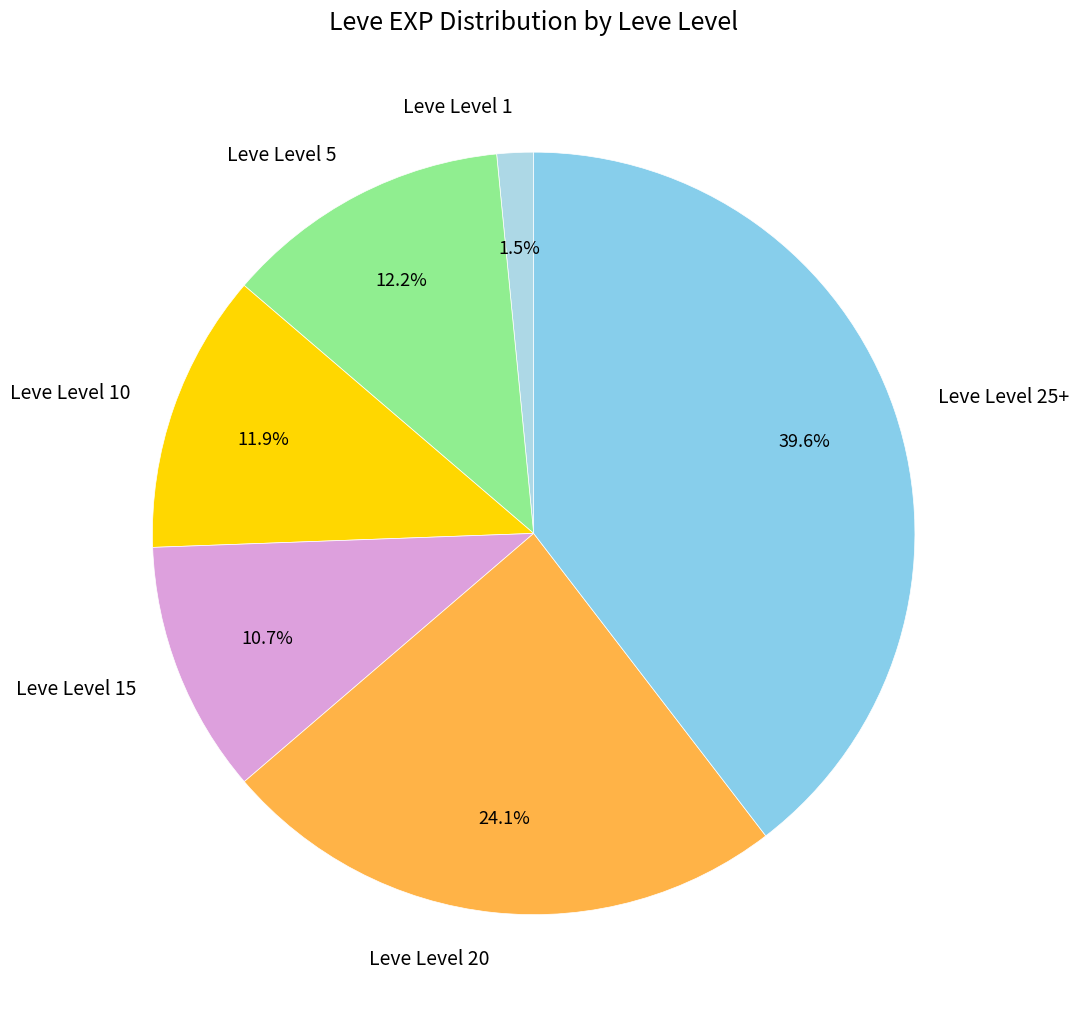

To the nearest percent, what is the difference between the largest and smallest slice percentages?

38%